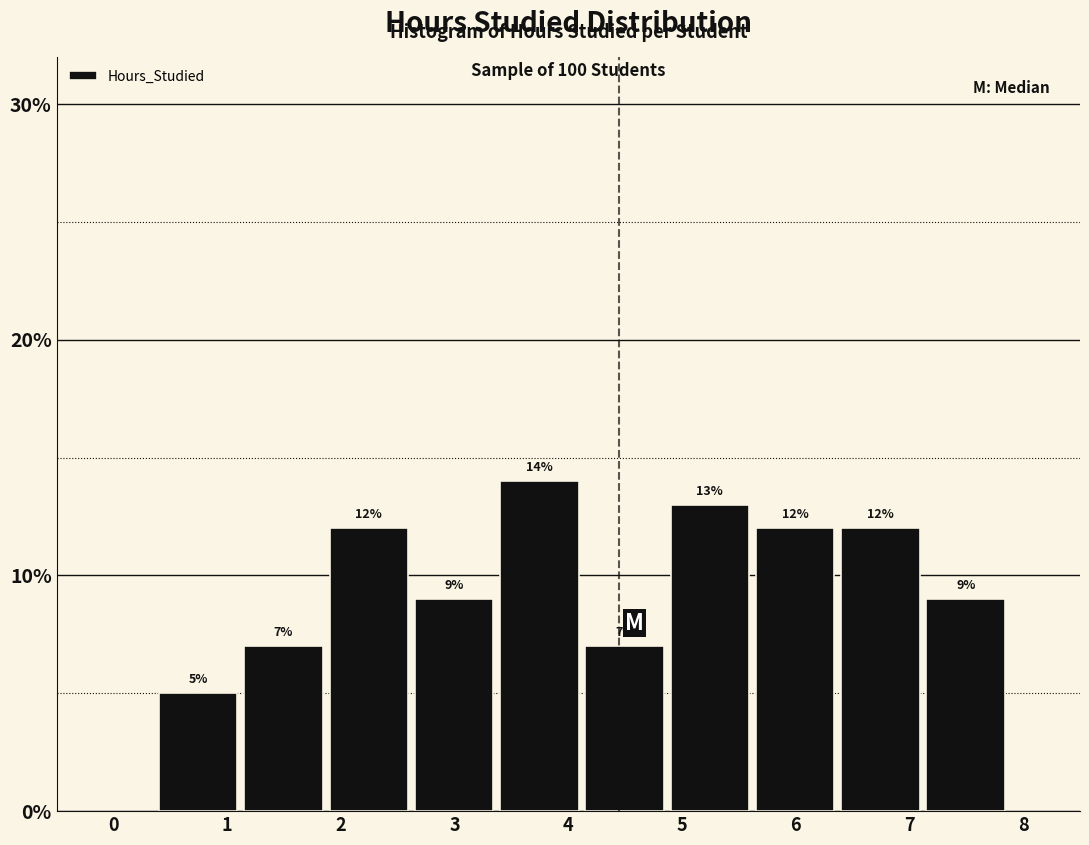

Reading left to right, transcribe this chart: for each bar, give the range it covers on the x-axis and its height. The bar edges are not printed on the chart, so give them approximately, as read against the axis.

0.40 to 1.15: 5
1.15 to 1.90: 7
1.90 to 2.65: 12
2.65 to 3.40: 9
3.40 to 4.15: 14
4.15 to 4.90: 7
4.90 to 5.65: 13
5.65 to 6.40: 12
6.40 to 7.15: 12
7.15 to 7.90: 9